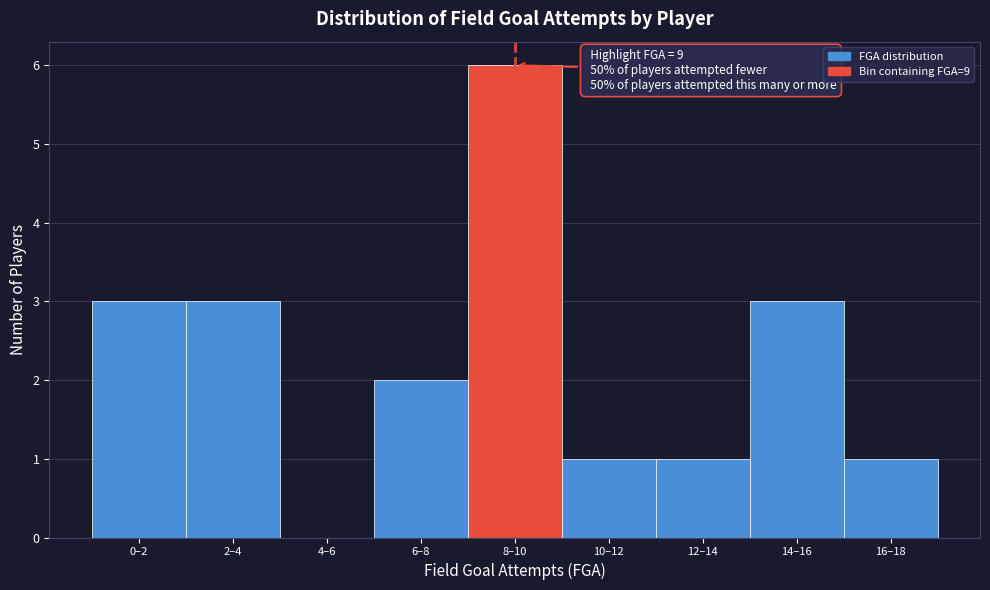

Reading left to right, list all the values displayed in this chart.

0–2=3	2–4=3	4–6=0	6–8=2	8–10=6	10–12=1	12–14=1	14–16=3	16–18=1